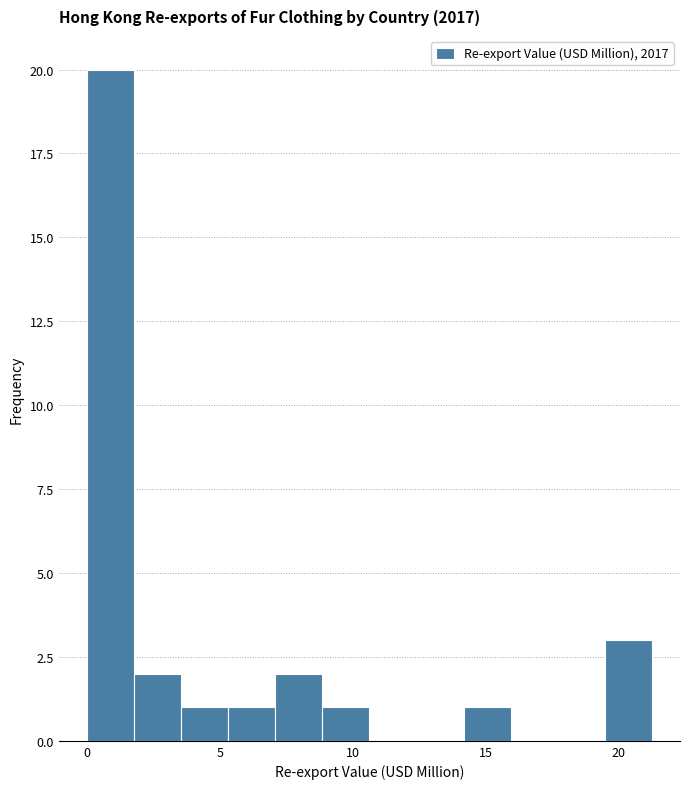

Read against the x-axis, roughly where is the centre of the tallest bar?

1.0